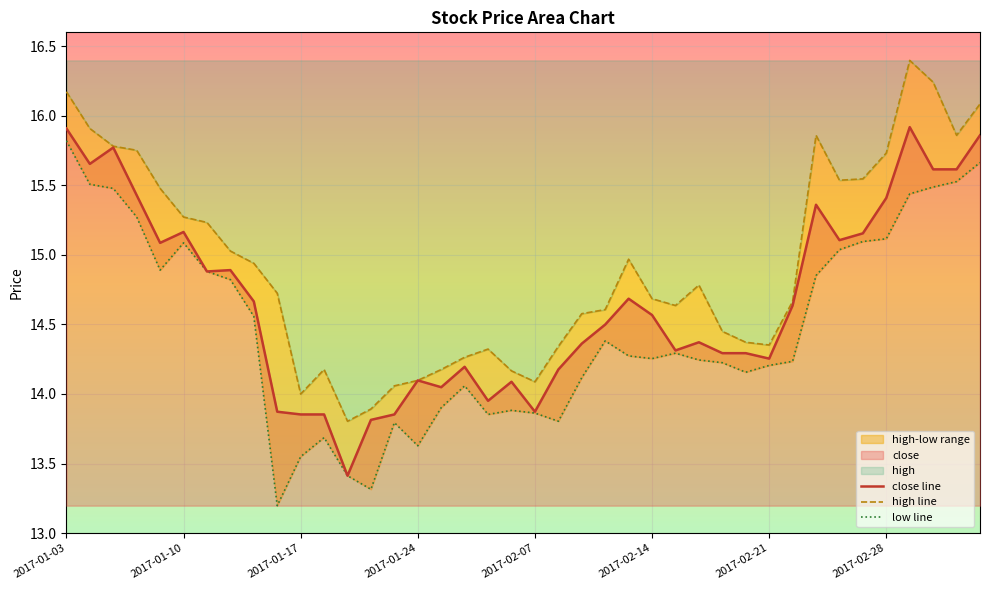

What is the minimum value for high?

13.8